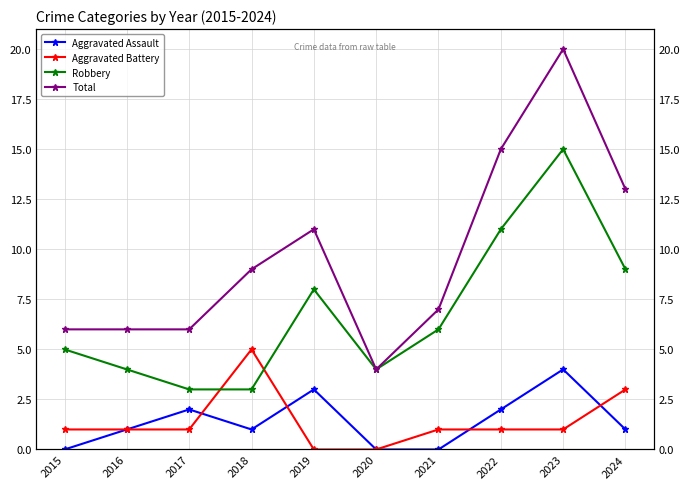

In Robbery, how many points are higher than both neighbors (excluding endpoints)?

2